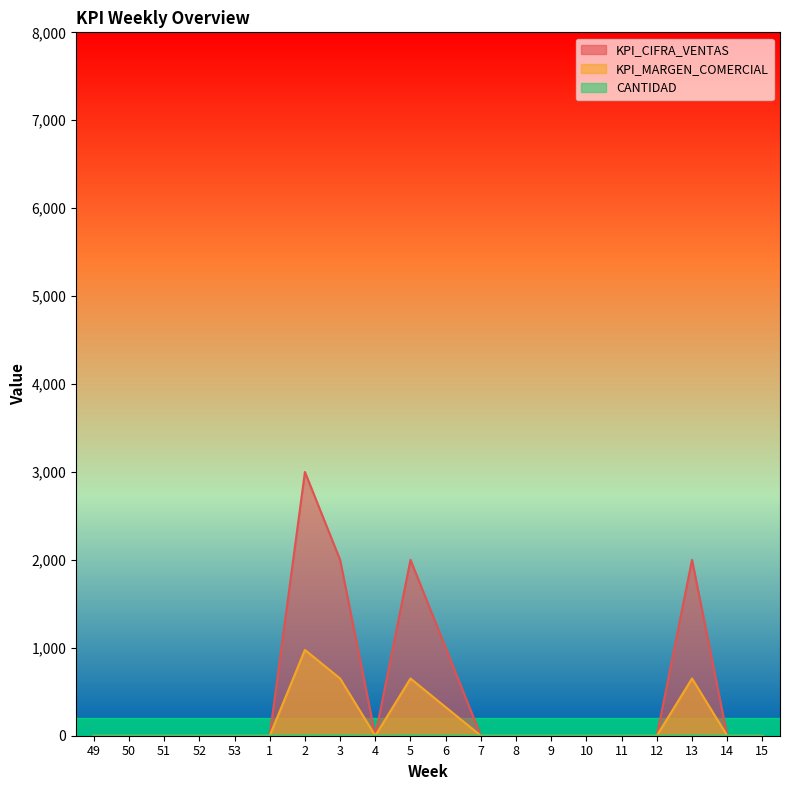

Which series has the widest spread of values?

KPI_CIFRA_VENTAS